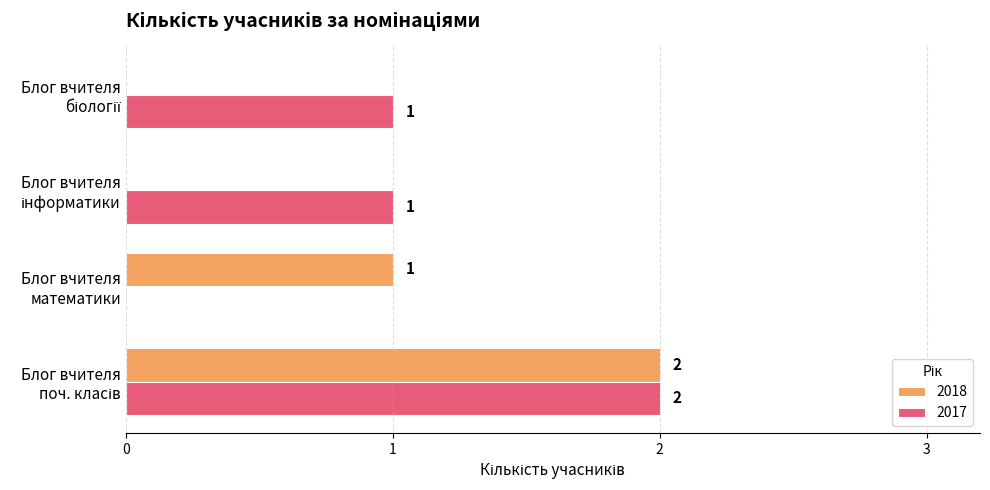

Which series has the largest total across all categories?

2017